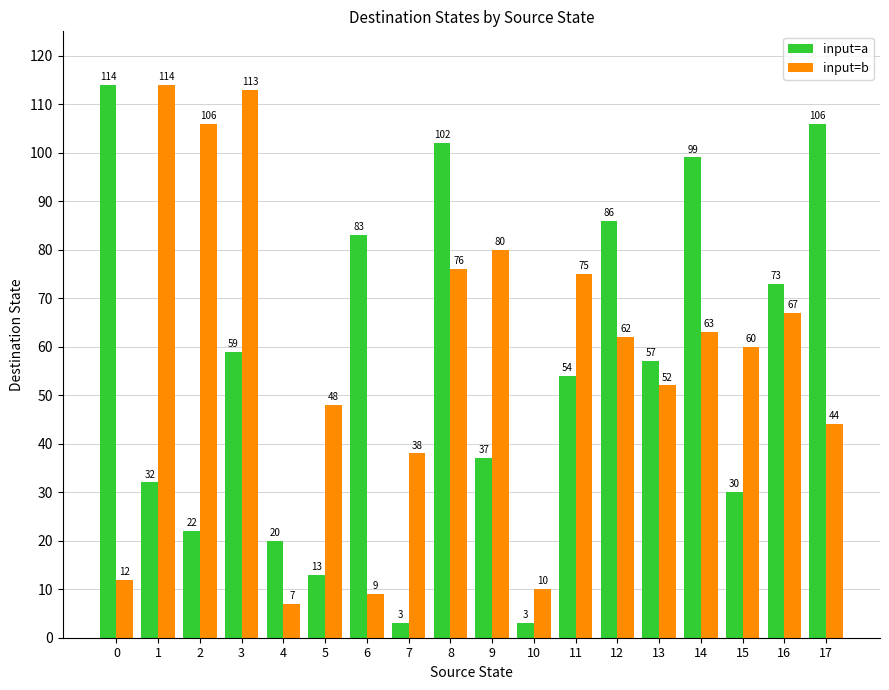

What is the highest value of the input=b series?

114